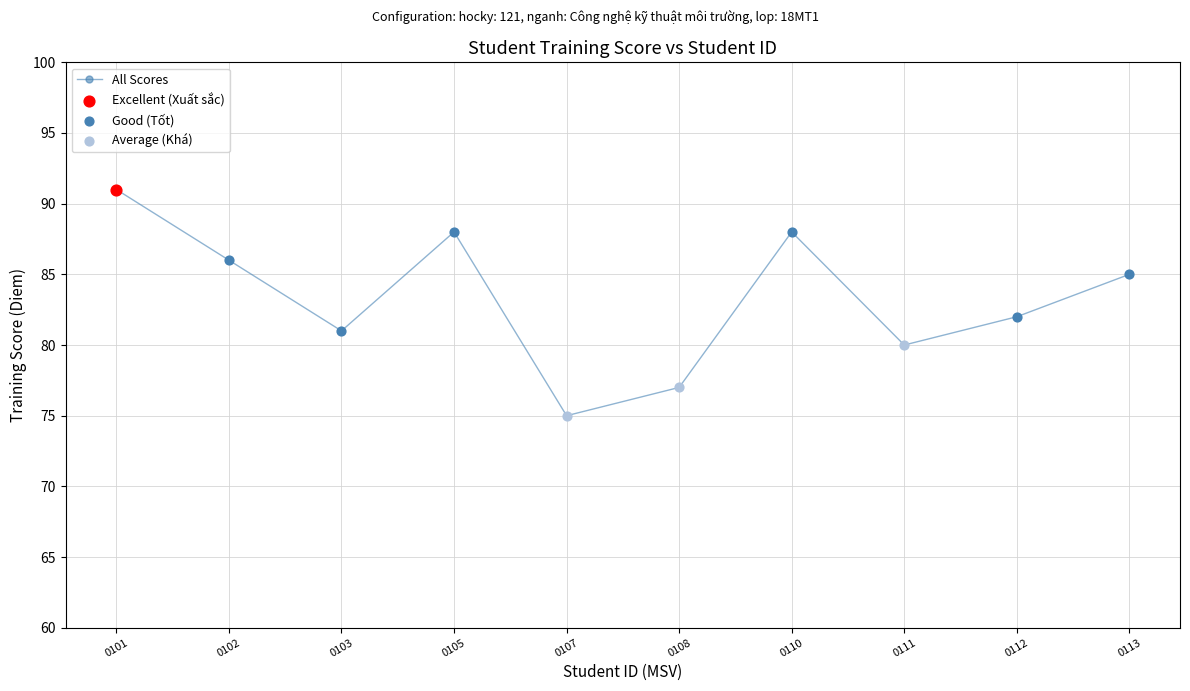

Between 0113 and 0112, which is larger?

0113